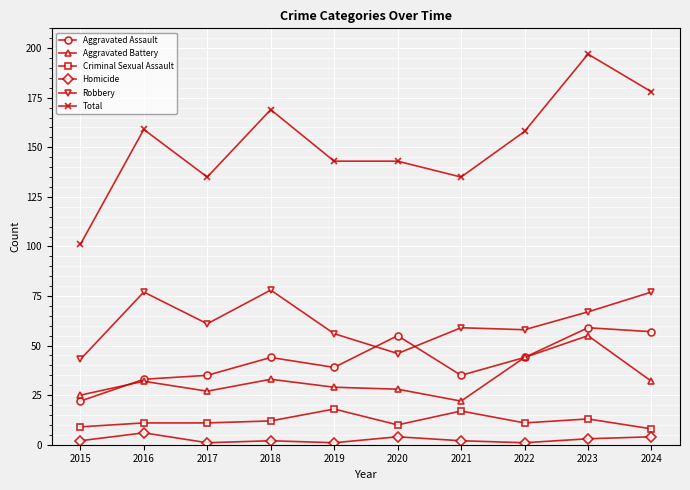

At which category does Aggravated Battery reach its first local valley?

2017